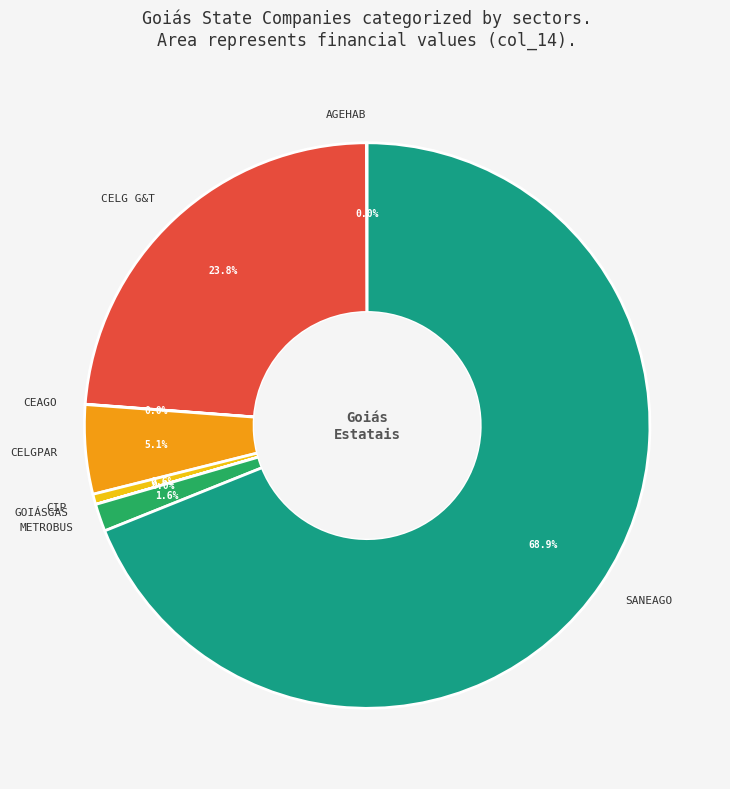

Which category has the biggest portion of the pie?

SANEAGO